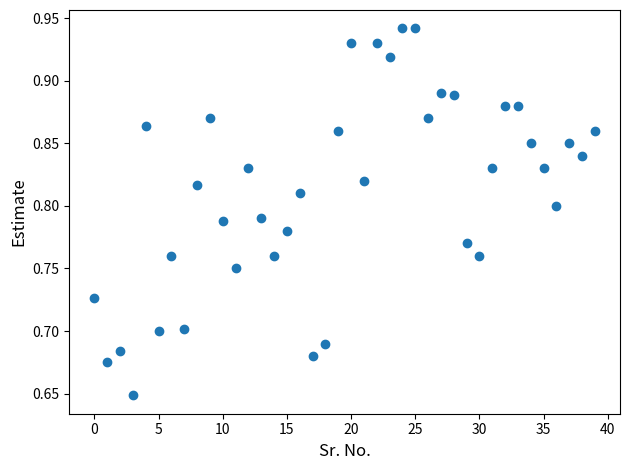

Count the number of points in this scatter plot.

40